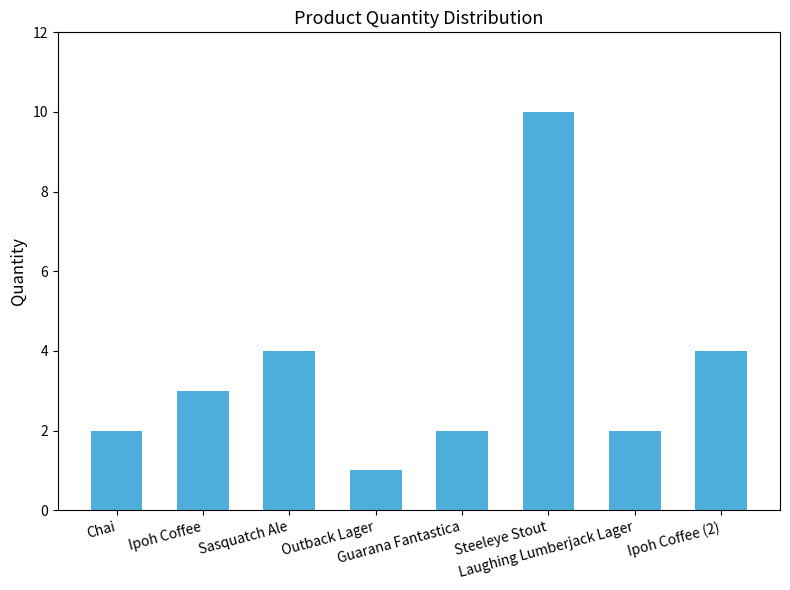

What is the sum of all values?

28